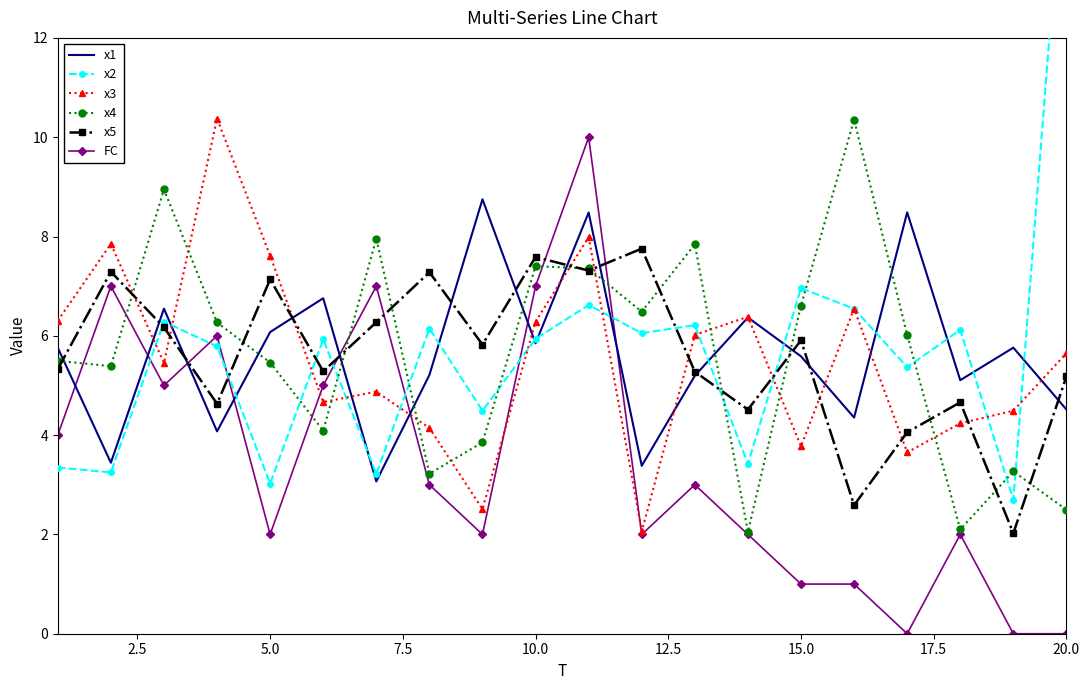

Which series ends up on top after the final intersection of x3 and x4?

x3